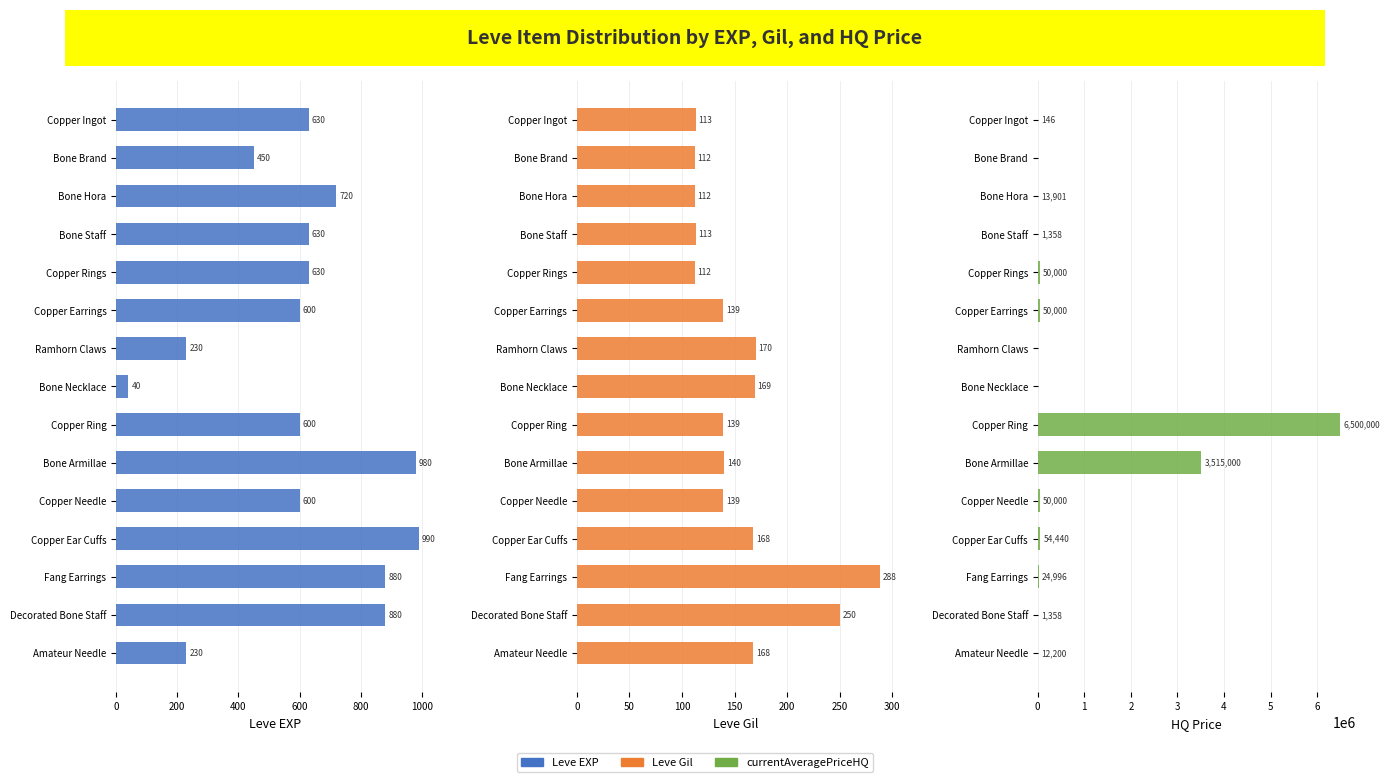

What is the difference between the highest and lowest values at Amateur Needle?

12032